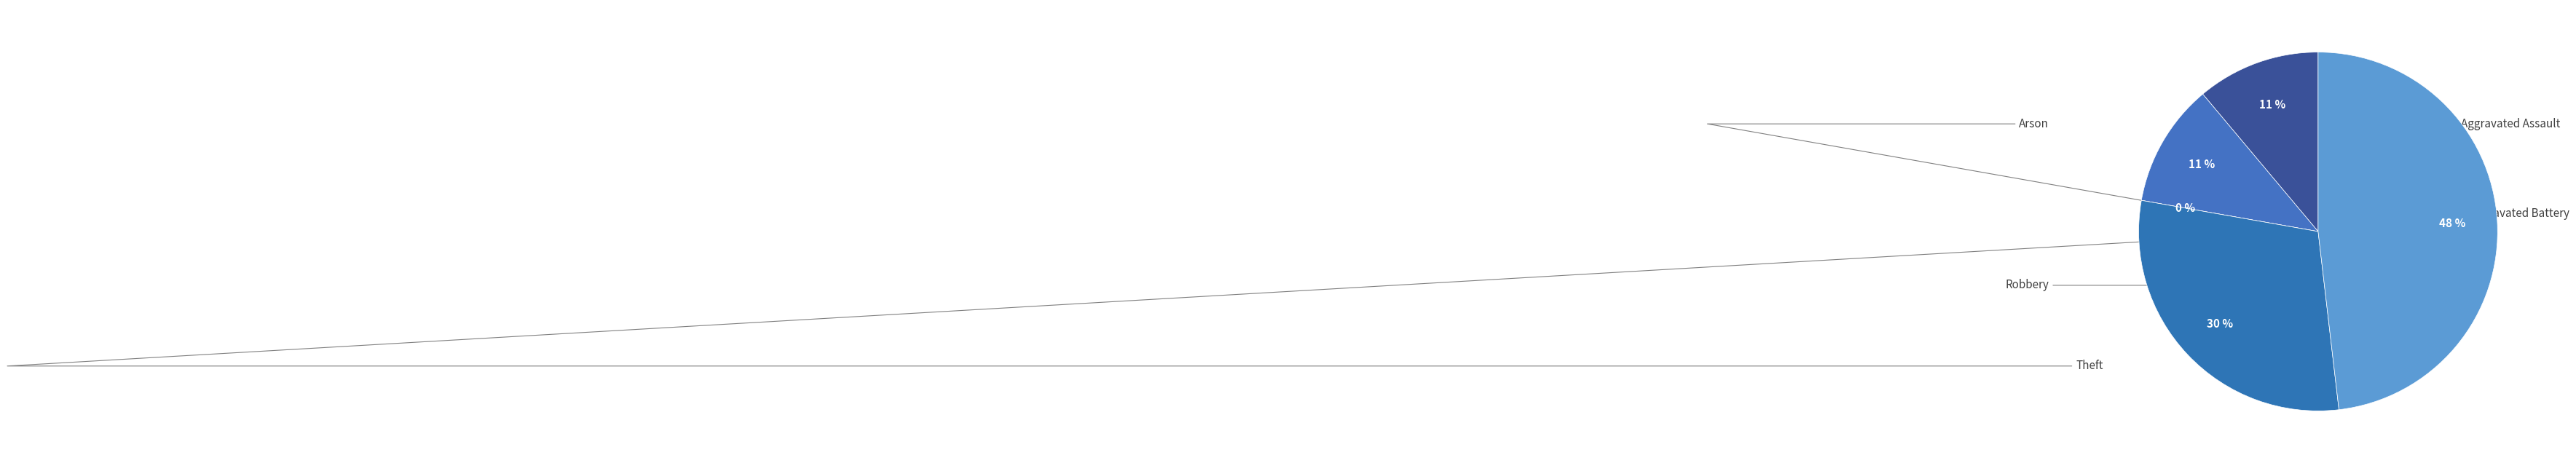

To the nearest percent, what is the difference between the Robbery and Aggravated Assault slice percentages?

19%